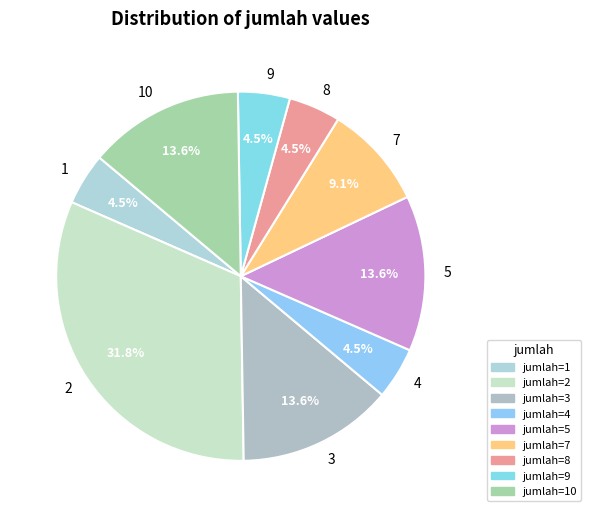

To the nearest percent, what is the difference between the largest and smallest slice percentages?

27%